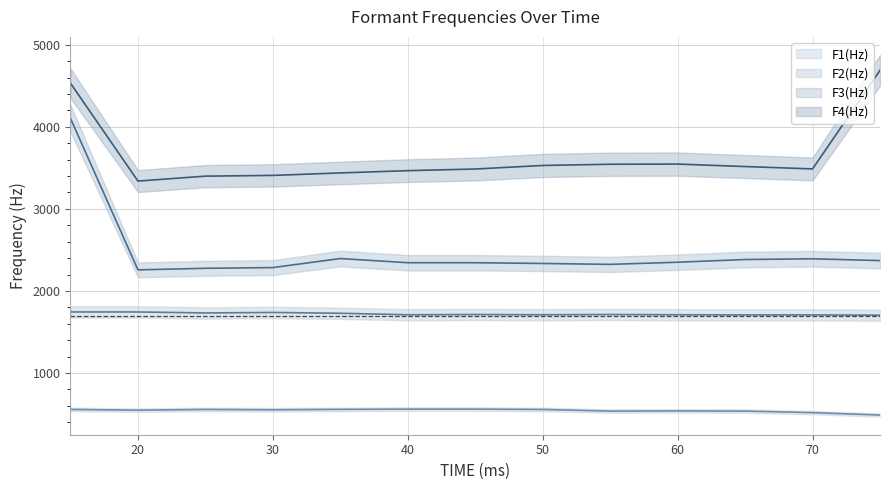

List the series in order of their overall mean, lowest first.

F1(Hz), F2(Hz), F3(Hz), F4(Hz)